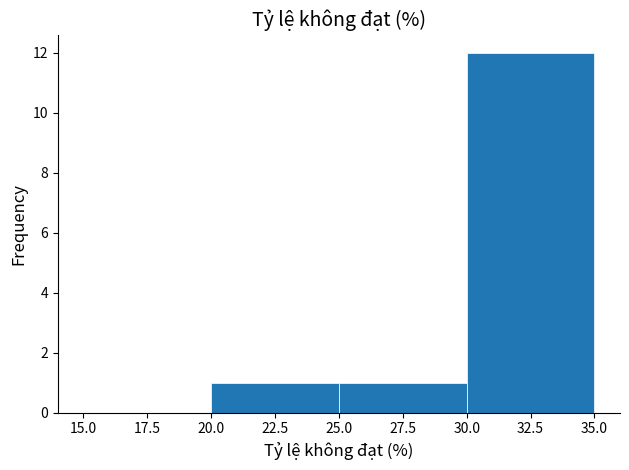

How tall is the bar that spans 25.0 to 30.0 on the x-axis? The values are not printed on the chart, so give them approximately, as read against the axis.

1